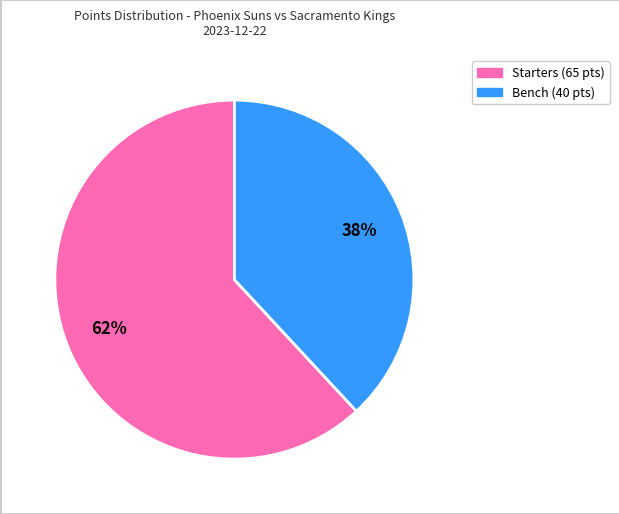

To the nearest percent, what is the difference between the largest and smallest slice percentages?

24%